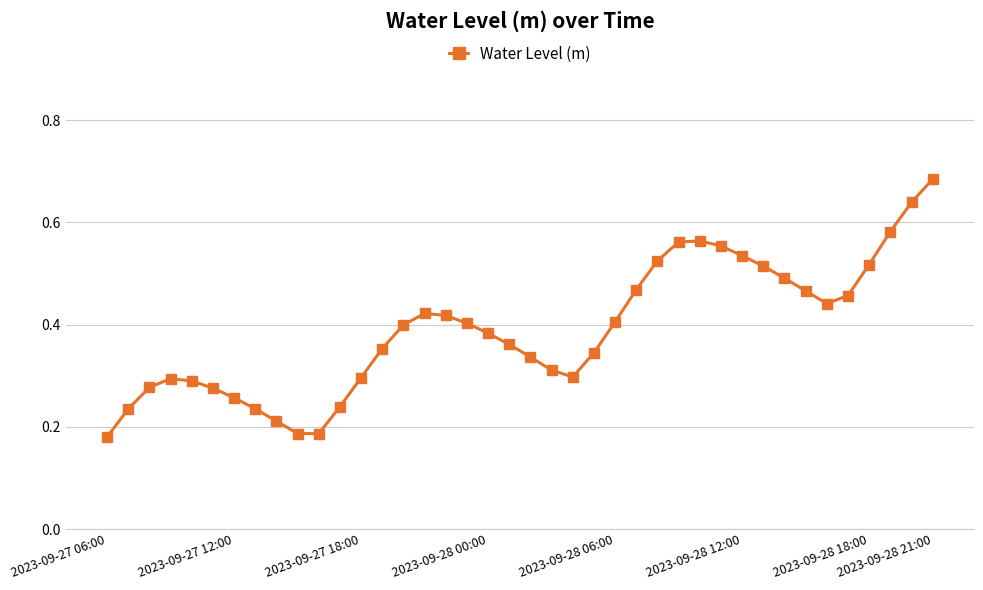

True or false: there are more than 0 points higher than both neighbors.

True